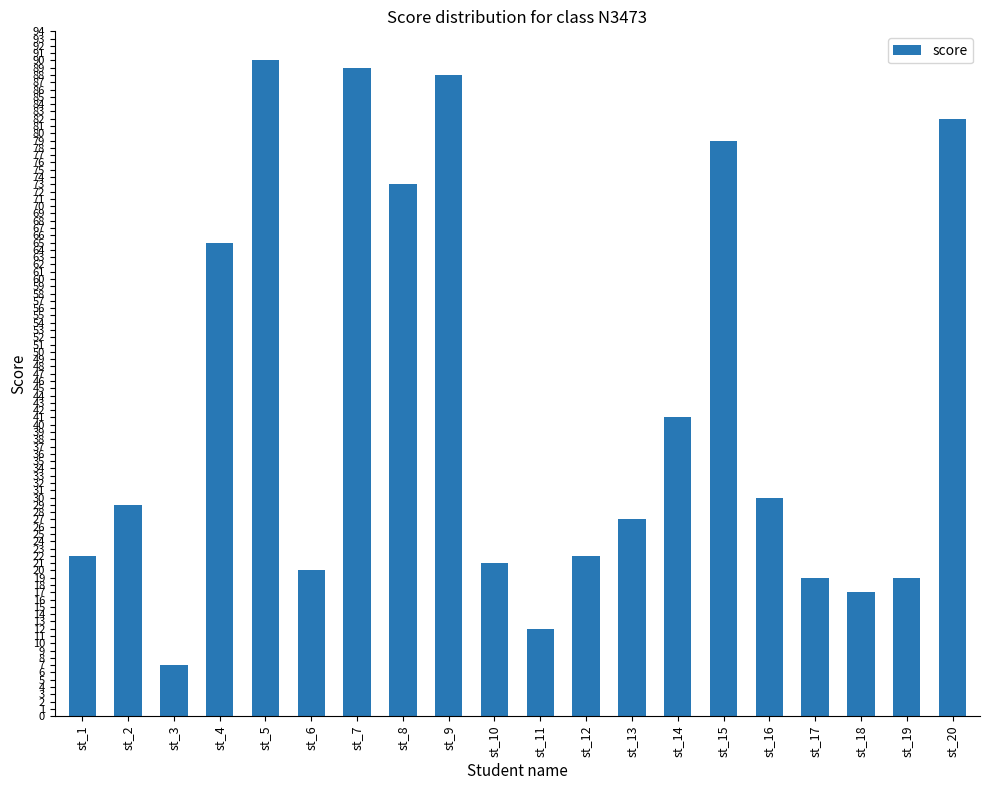

True or false: the data shows 21 at st_10.

True